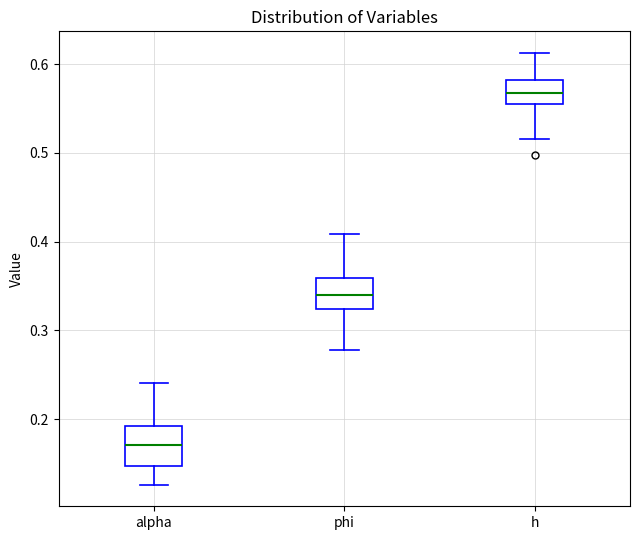

Reading left to right, transcribe this box plot: for each box, give where its median line is, the range the box spans, and where its two whiskers end, as read against the y-axis. The values are not printed on the chart, so give them approximately, as read against the axis.

alpha: median 0.17, box 0.15 to 0.19, whiskers 0.13 to 0.24
phi: median 0.34, box 0.32 to 0.36, whiskers 0.28 to 0.41
h: median 0.57, box 0.55 to 0.58, whiskers 0.52 to 0.61